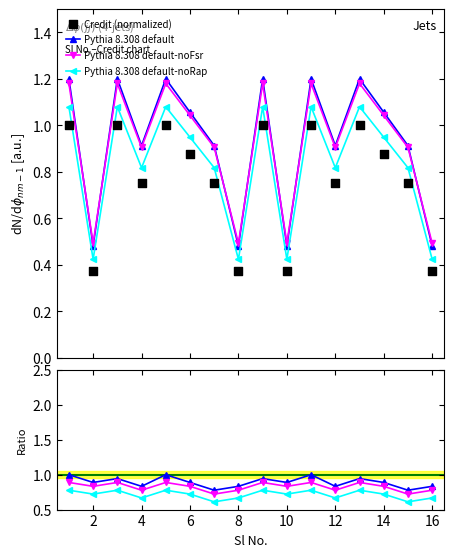

At which category is the sum across all series the highest?

1